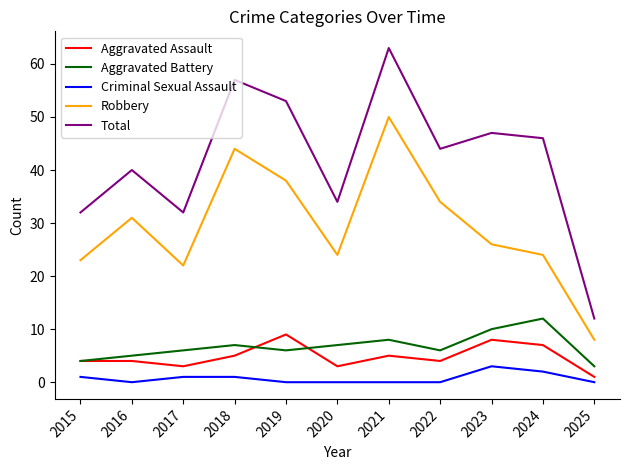

At which category is the sum across all series the highest?

2021